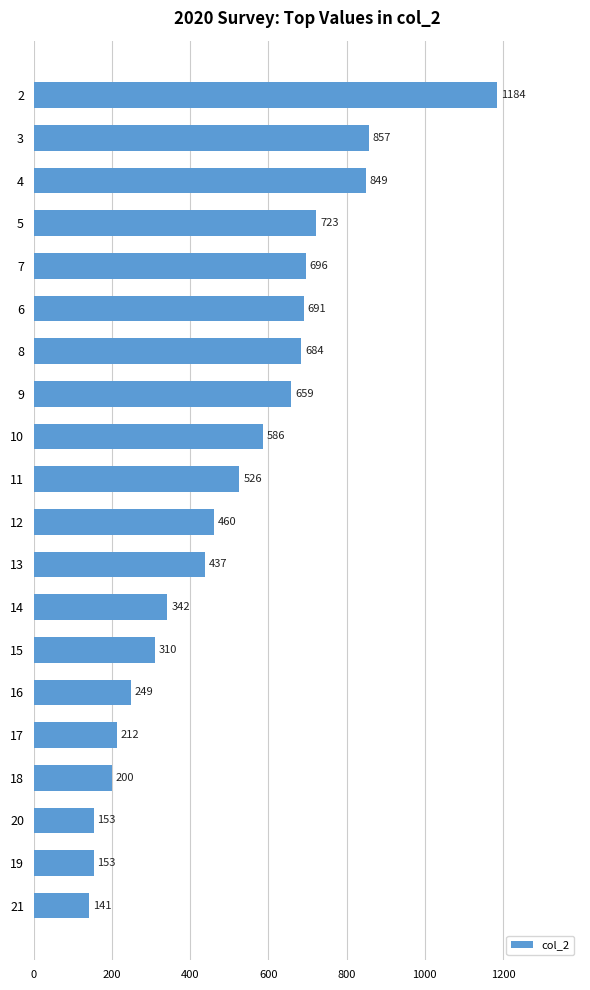

What is the greatest value displayed?

1184